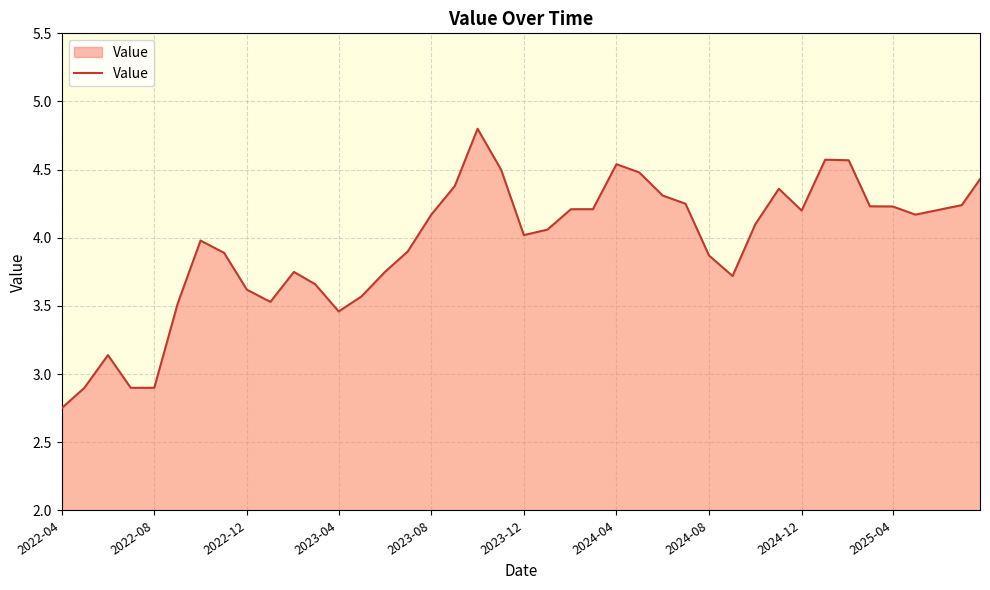

What is the maximum value shown in the chart?

4.8